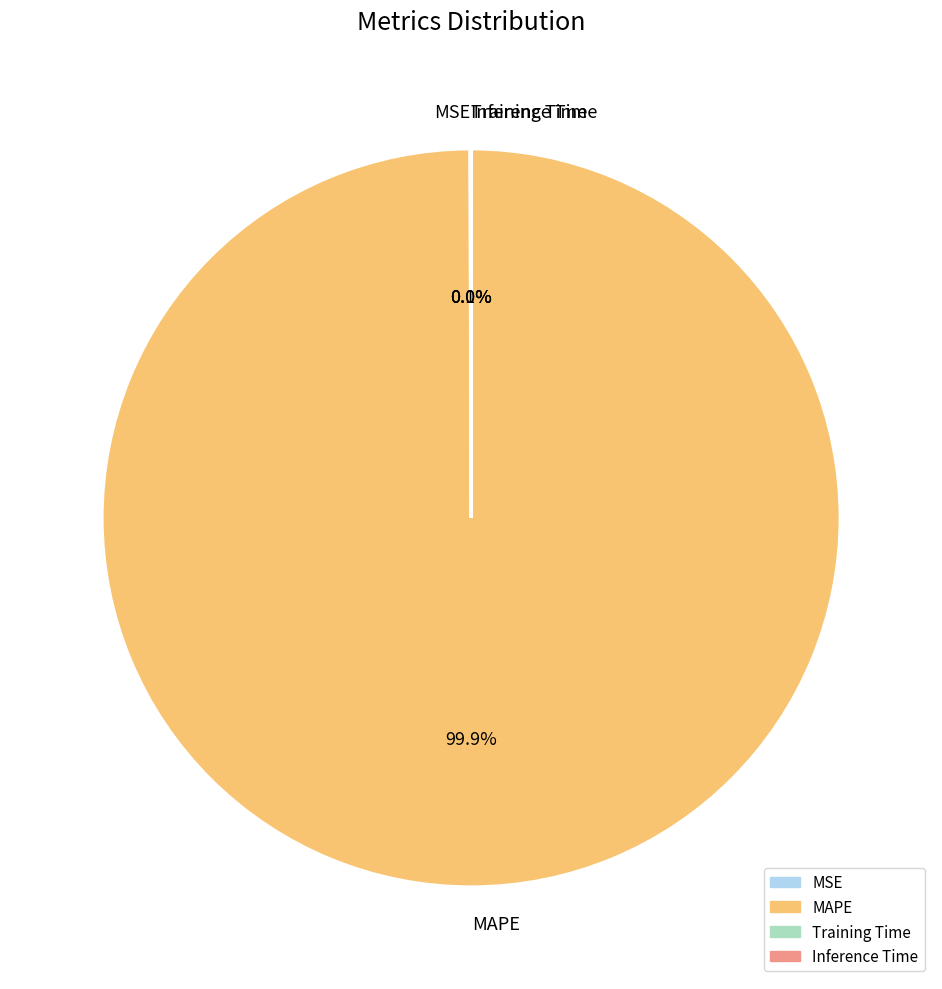

Which category has the biggest portion of the pie?

MAPE